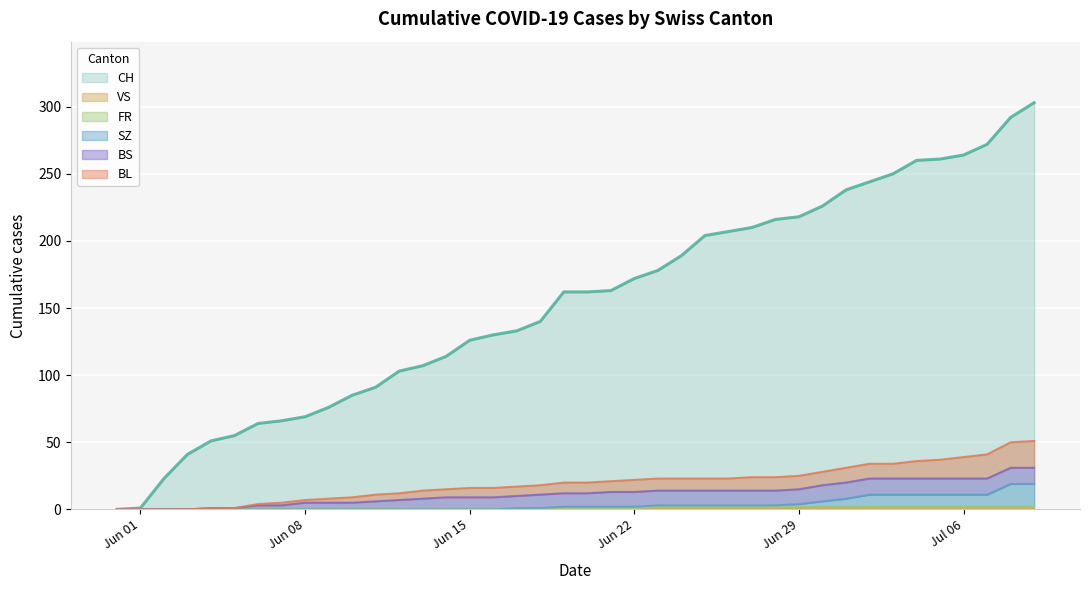

Is it true that CH equals 218 at Jun 29?

True